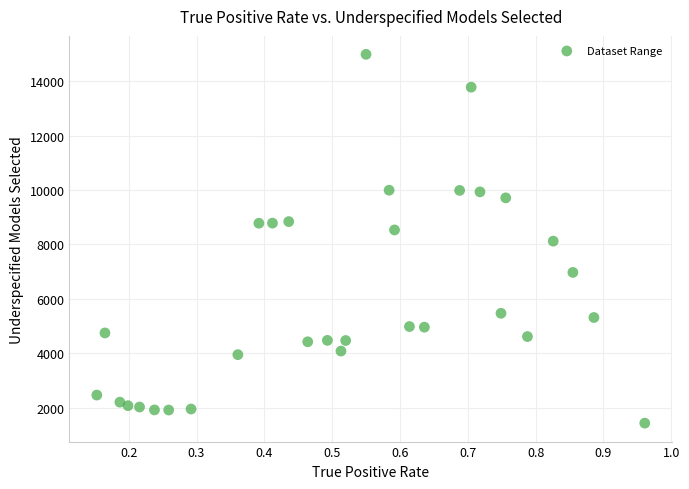

What is the range of Y values (max minus min)?

13571